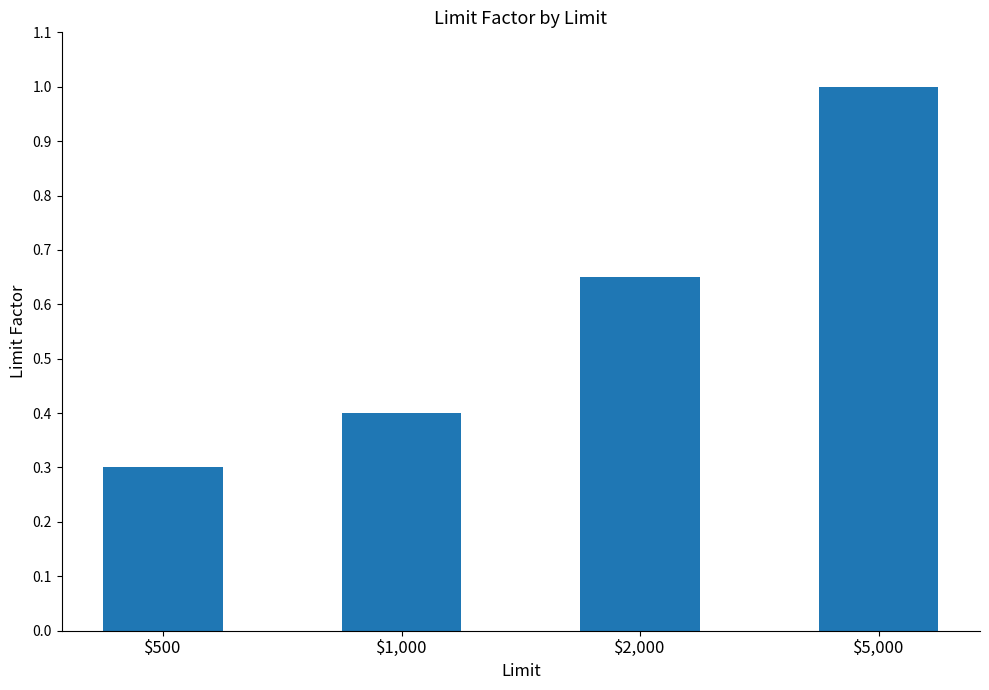

What is the label of the 1st bar from the left?

$500